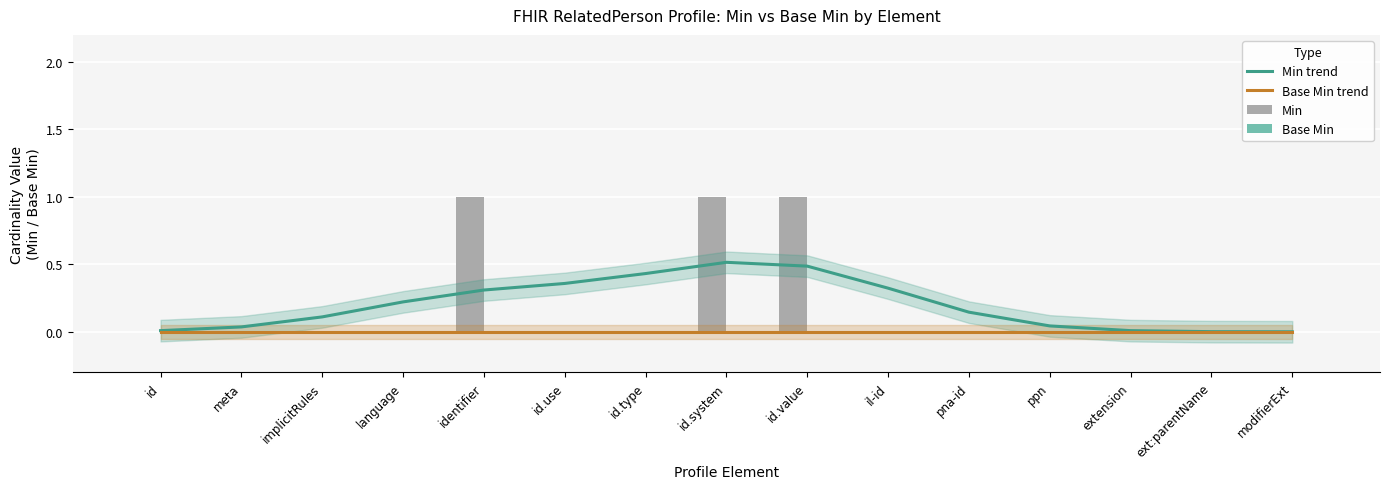

Which category has the highest value across all series?

identifier